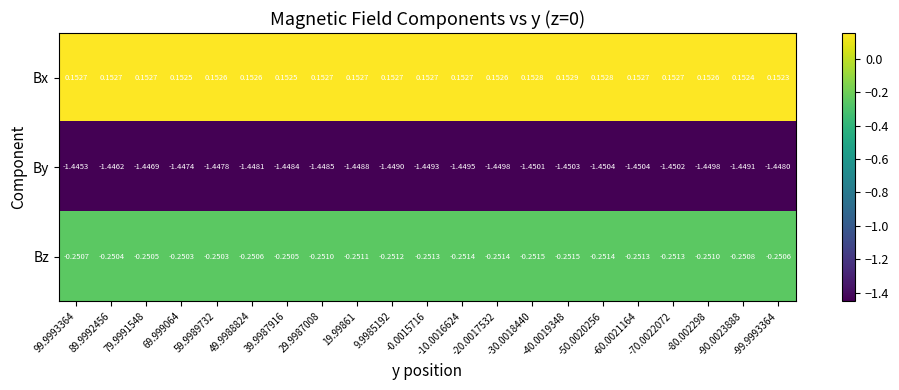

Count the number of categories in the chart.

21